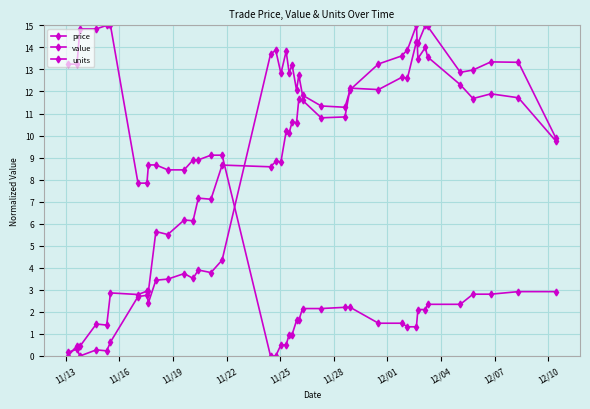

True or false: price has more than 0 interior local peaks.

True